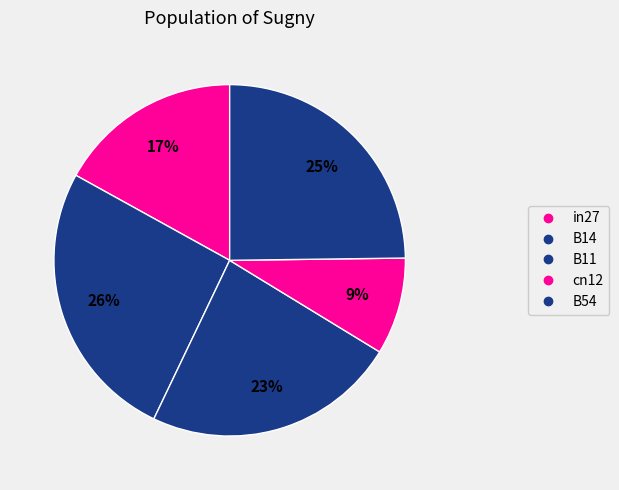

How many slices are in this pie chart?

5